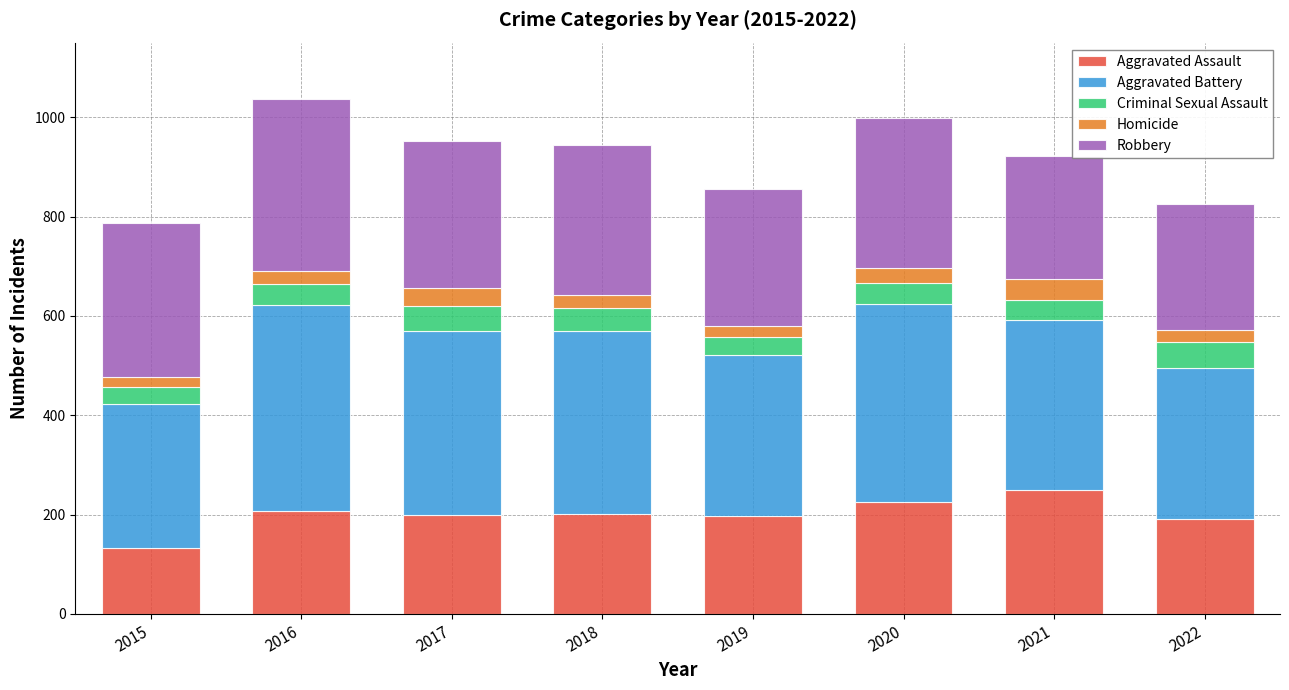

How many data points in Aggravated Assault are less than 202?

4